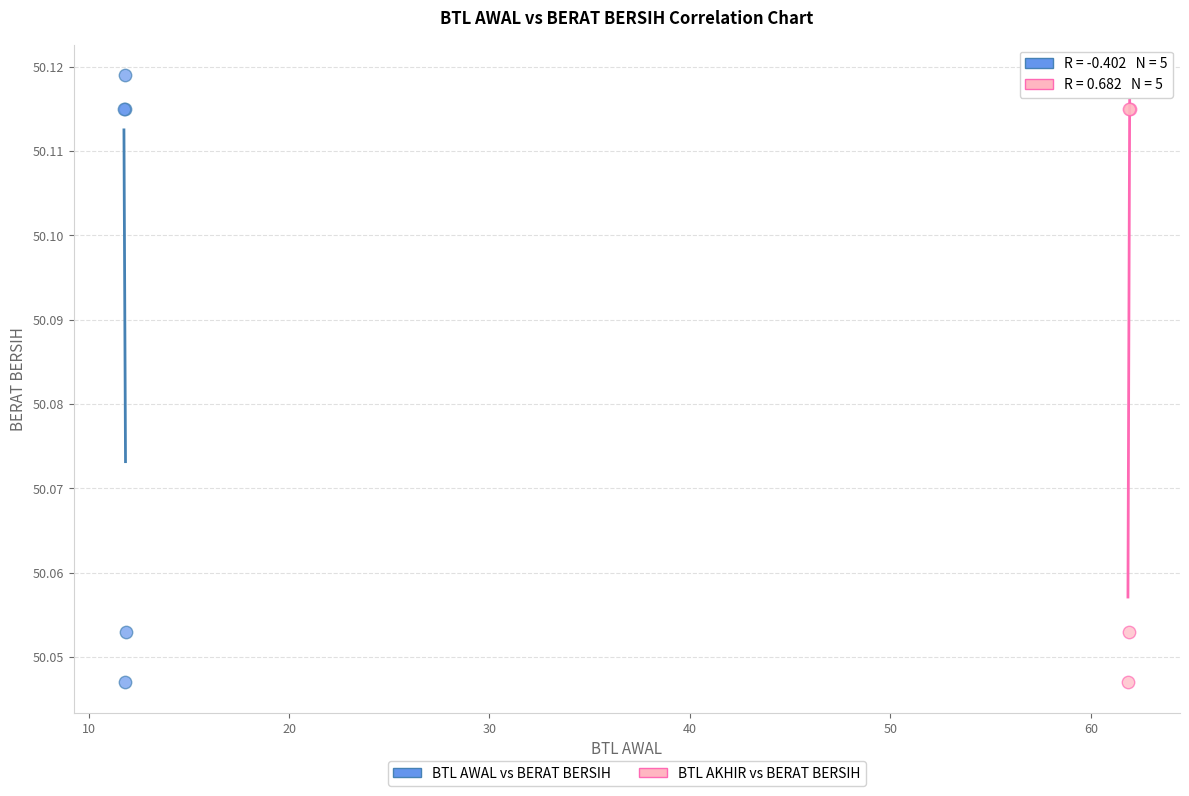

What are all the series names shown in the legend?

BTL AWAL vs BERAT BERSIH, BTL AKHIR vs BERAT BERSIH